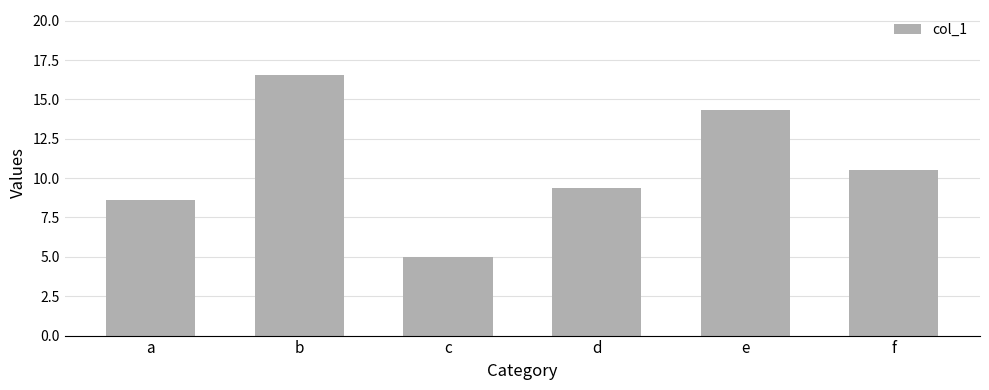

Where does the data first go above 10?

b